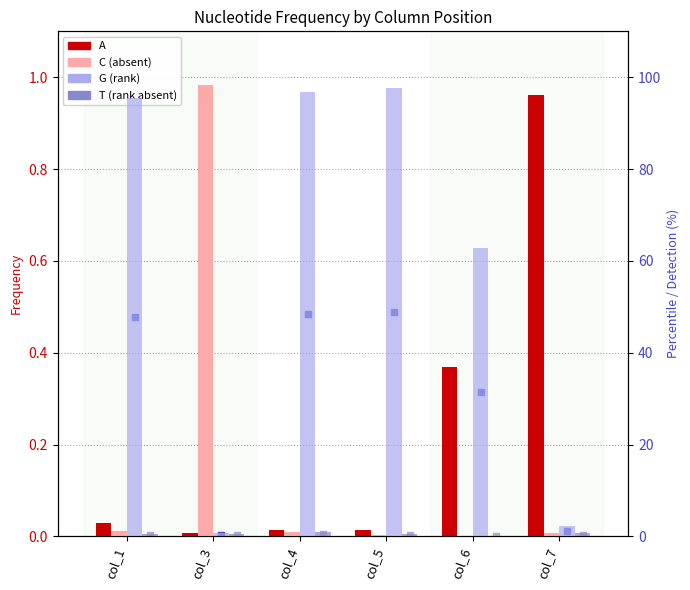

Which series contains the highest Y value?

G